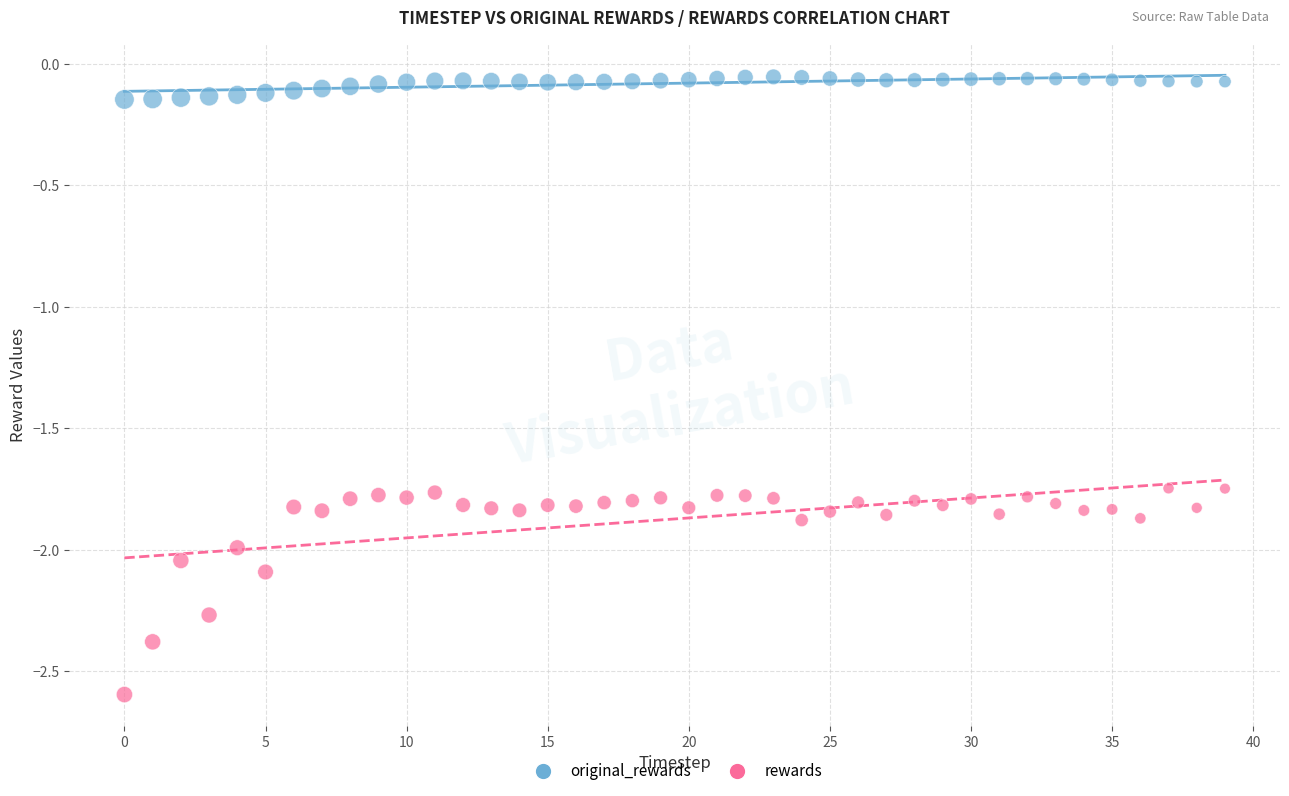

Which series contains the highest Y value?

original_rewards